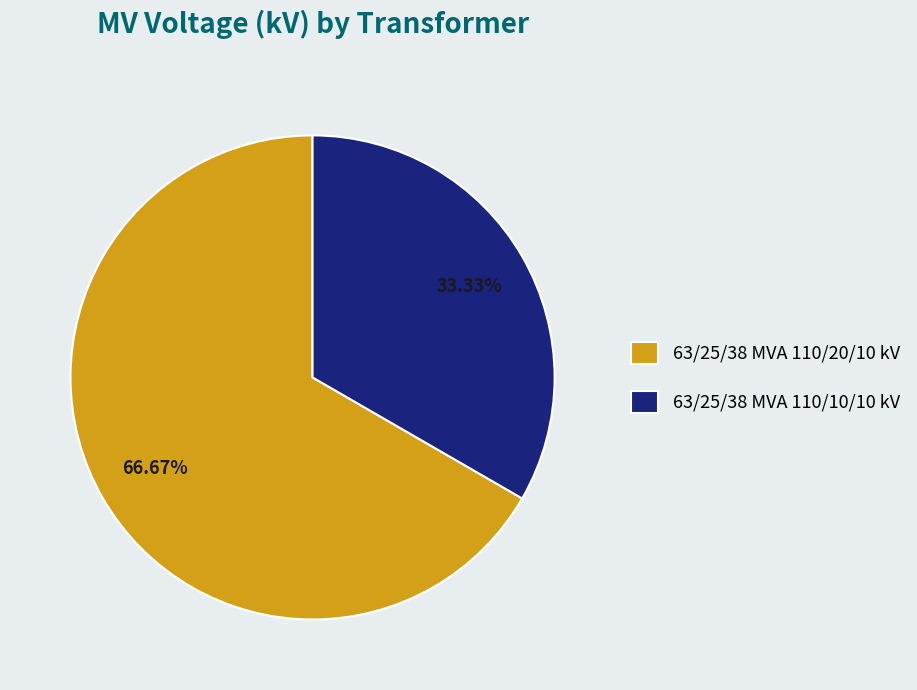

To the nearest percent, what is the average slice percentage?

50%